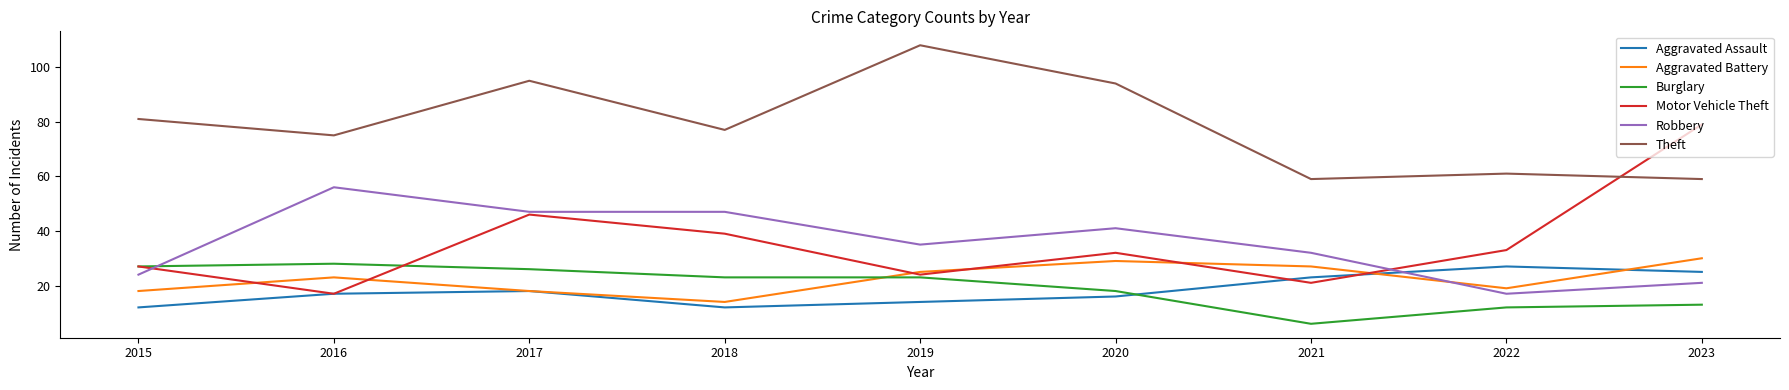

List the series in order of their peak value, highest first.

Theft, Motor Vehicle Theft, Robbery, Aggravated Battery, Burglary, Aggravated Assault